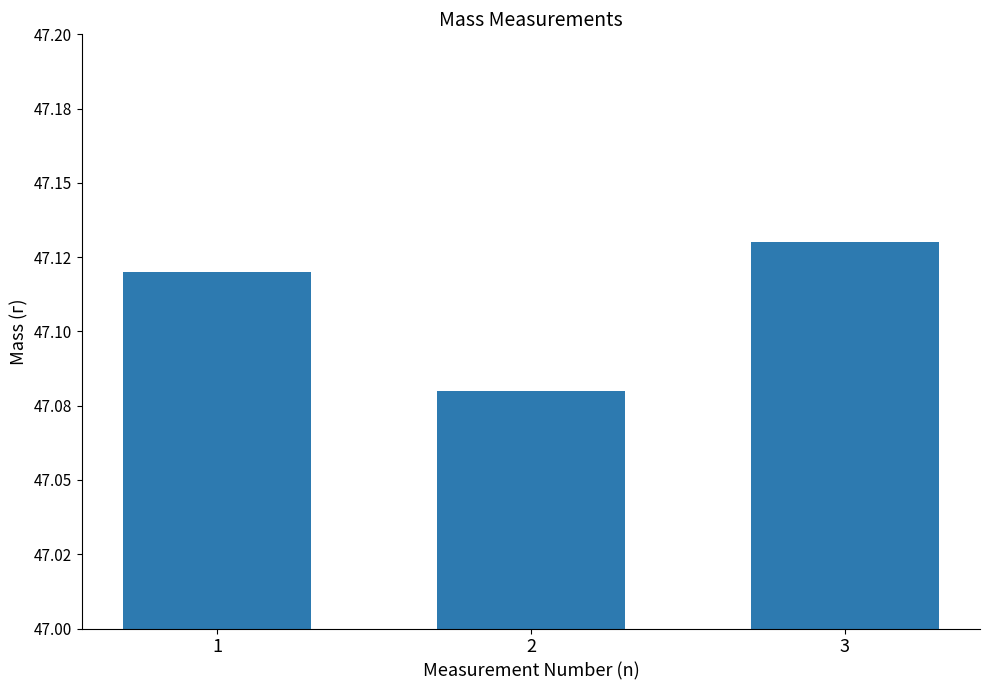

List the labels in order of value, smallest first.

2, 1, 3